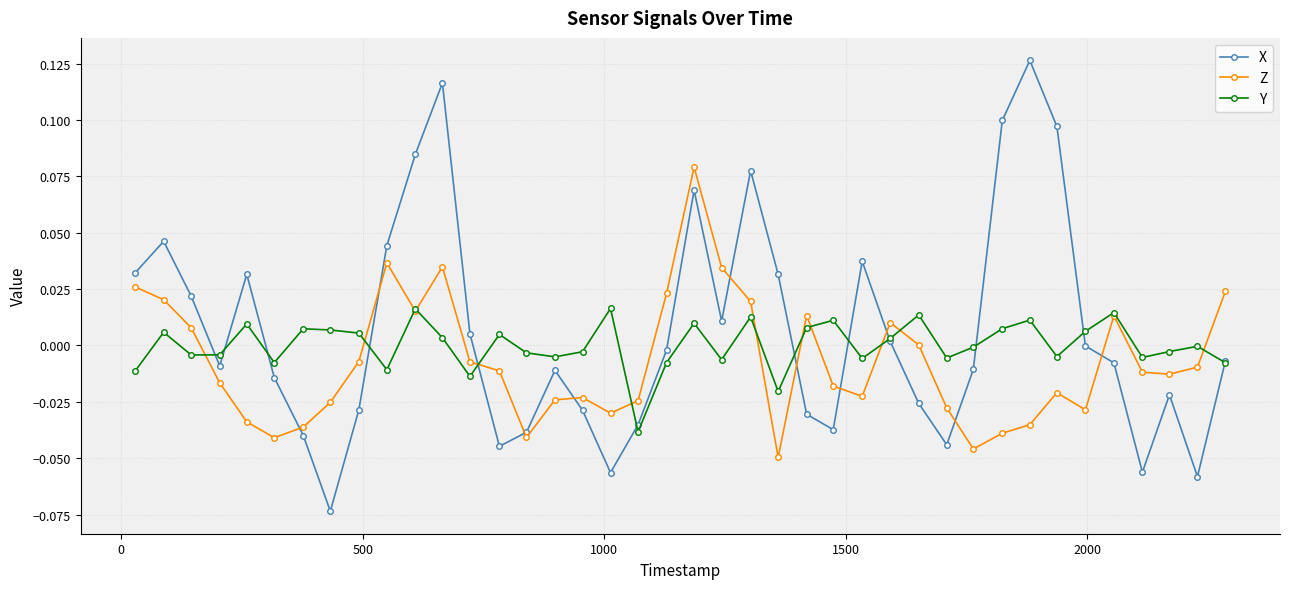

In X, how many points are lower than both neighbors (excluding endpoints)?

9